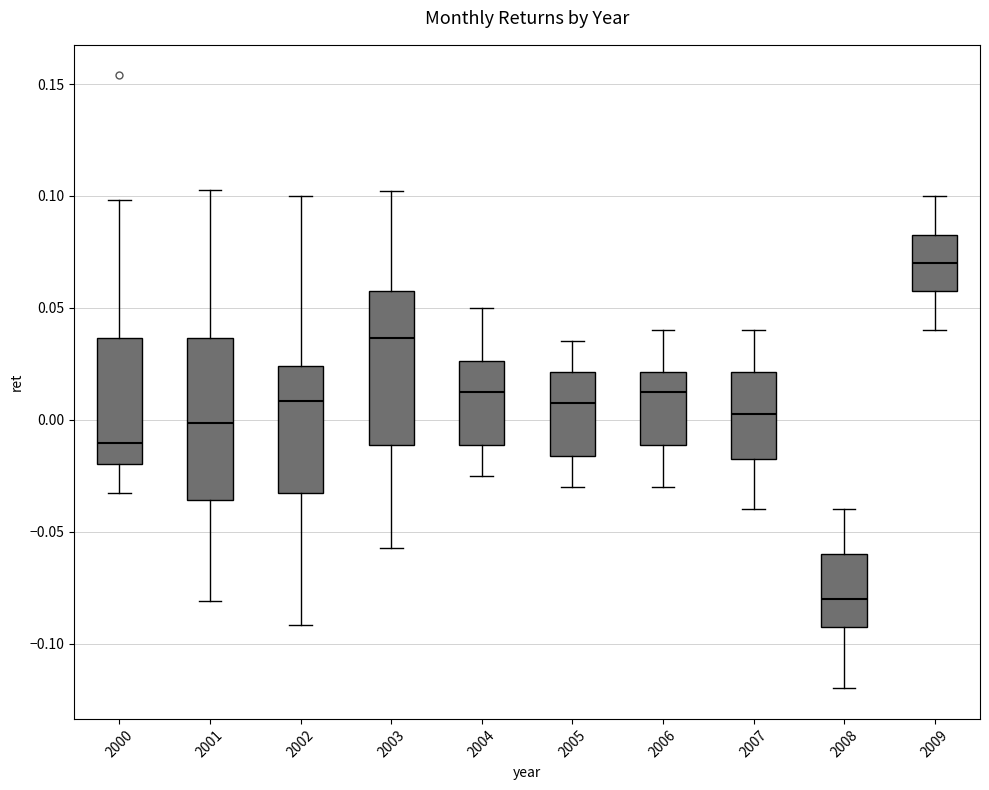

Reading left to right, transcribe this box plot: for each box, give where its median line is, the range the box spans, and where its two whiskers end, as read against the y-axis. The values are not printed on the chart, so give them approximately, as read against the axis.

2000: median -0.010, box -0.020 to 0.035, whiskers -0.035 to 0.100
2001: median 0.000, box -0.035 to 0.035, whiskers -0.080 to 0.105
2002: median 0.010, box -0.035 to 0.025, whiskers -0.090 to 0.100
2003: median 0.035, box -0.010 to 0.060, whiskers -0.055 to 0.100
2004: median 0.015, box -0.010 to 0.025, whiskers -0.025 to 0.050
2005: median 0.010, box -0.015 to 0.020, whiskers -0.030 to 0.035
2006: median 0.015, box -0.010 to 0.020, whiskers -0.030 to 0.040
2007: median 0.005, box -0.015 to 0.020, whiskers -0.040 to 0.040
2008: median -0.080, box -0.090 to -0.060, whiskers -0.120 to -0.040
2009: median 0.070, box 0.060 to 0.085, whiskers 0.040 to 0.100